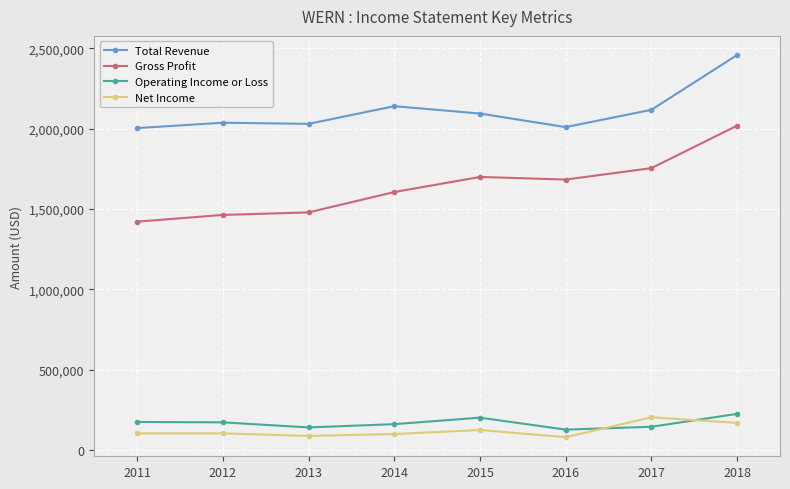

What is the difference between the maximum and minimum values in the Operating Income or Loss series?

98100